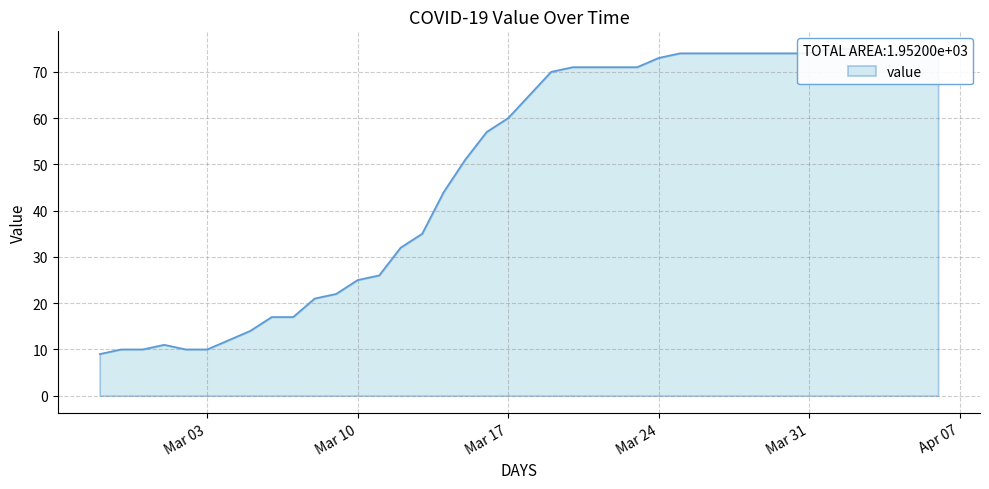

Reading right to left, transcribe all the data shown in this chart.

75	75	74	75	75	75	74	74	74	74	74	74	74	73	71	71	71	71	70	65	60	57	51	44	35	32	26	25	22	21	17	17	14	12	10	10	11	10	10	9